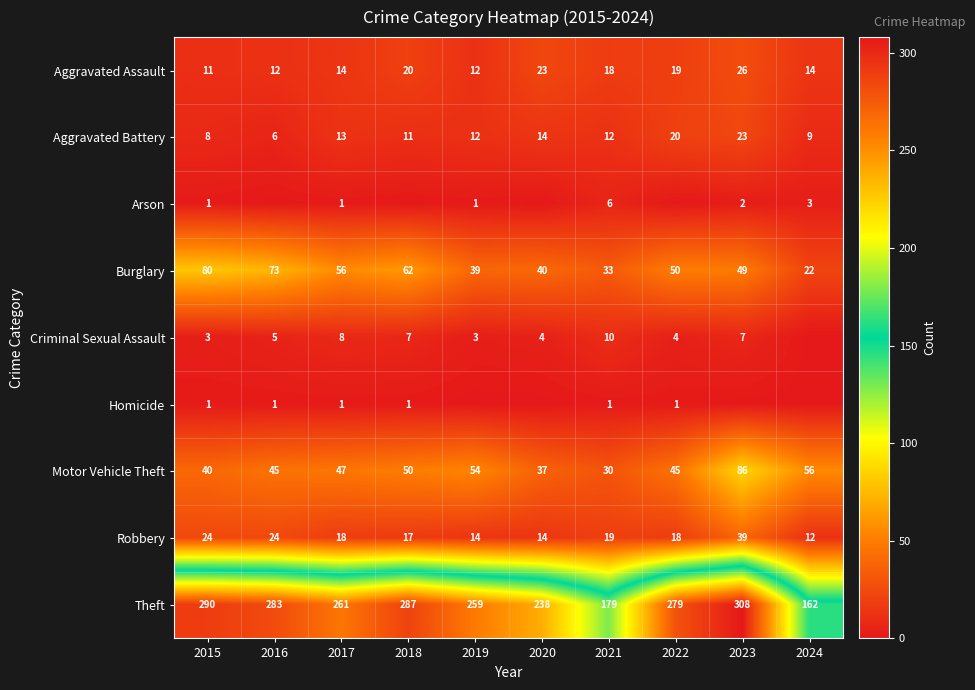

At which label is Aggravated Battery closest to 14?

2020